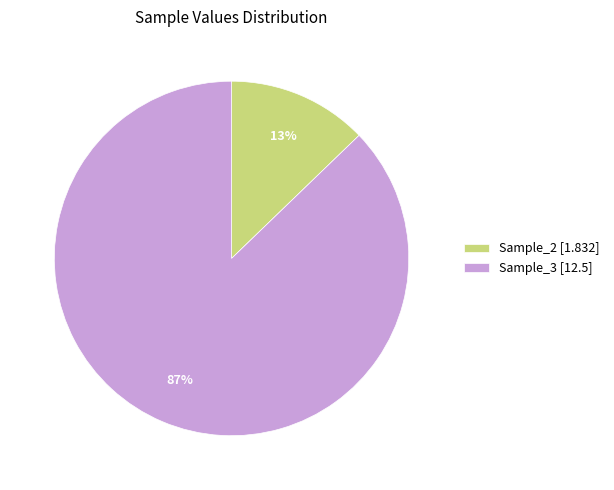

The Sample_2 slice represents 13% of the pie. True or false?

True